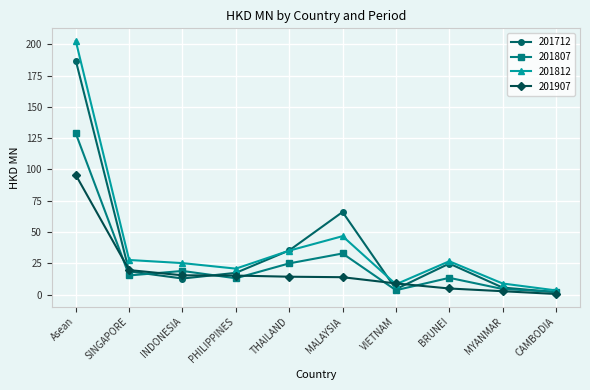

Rank the series by their maximum value, from highest to lowest.

201812, 201712, 201807, 201907